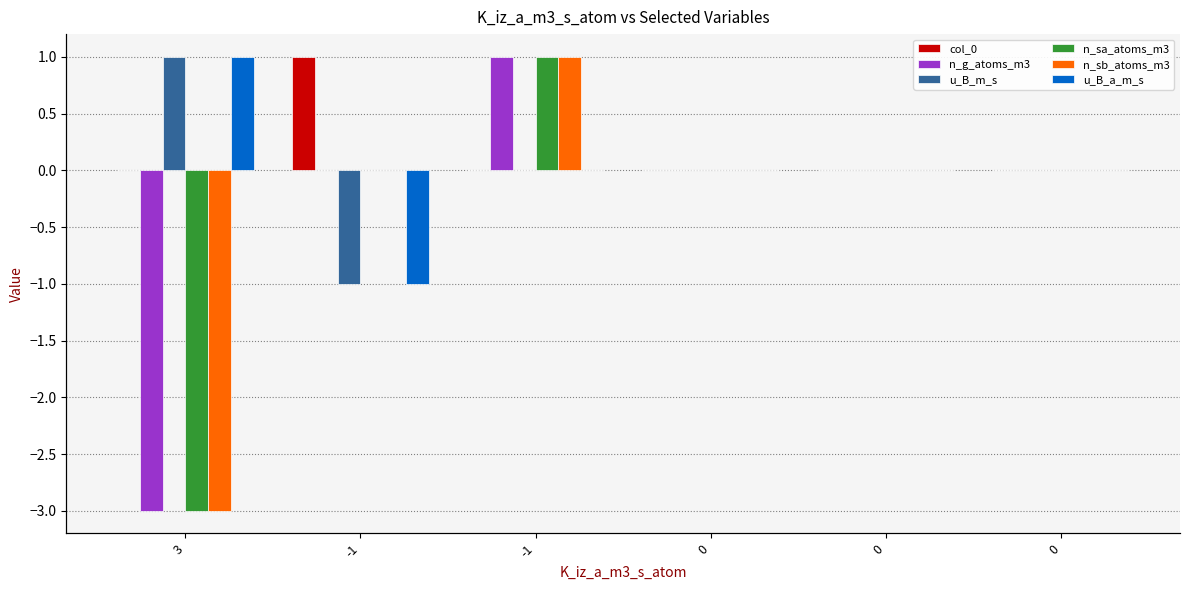

Reading left to right, extract all data points from this chart.

col_0: 0	1	0	0	0	0
n_g_atoms_m3: -3	0	1	0	0	0
u_B_m_s: 1	-1	0	0	0	0
n_sa_atoms_m3: -3	0	1	0	0	0
n_sb_atoms_m3: -3	0	1	0	0	0
u_B_a_m_s: 1	-1	0	0	0	0